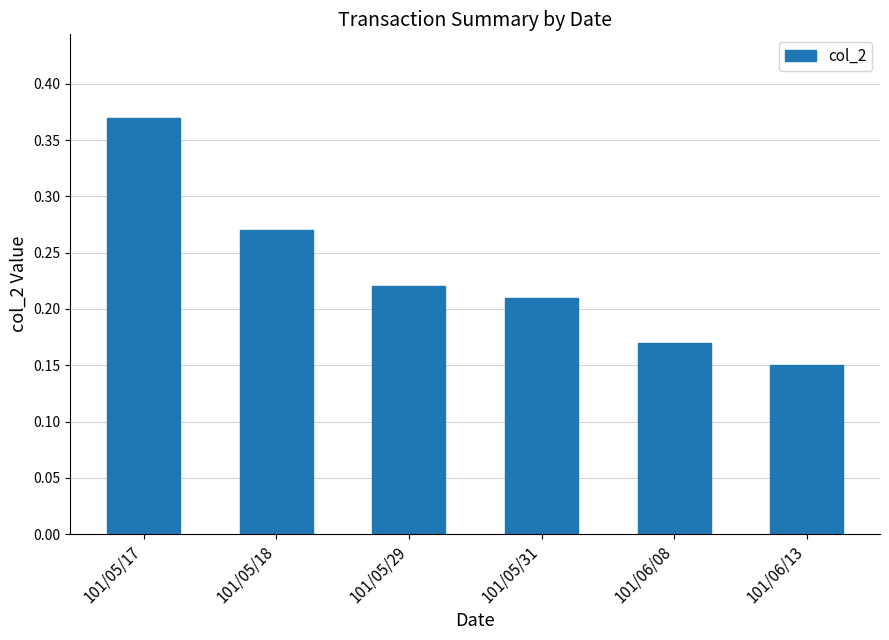

True or false: the data shows 0.0 at 101/05/31.

False